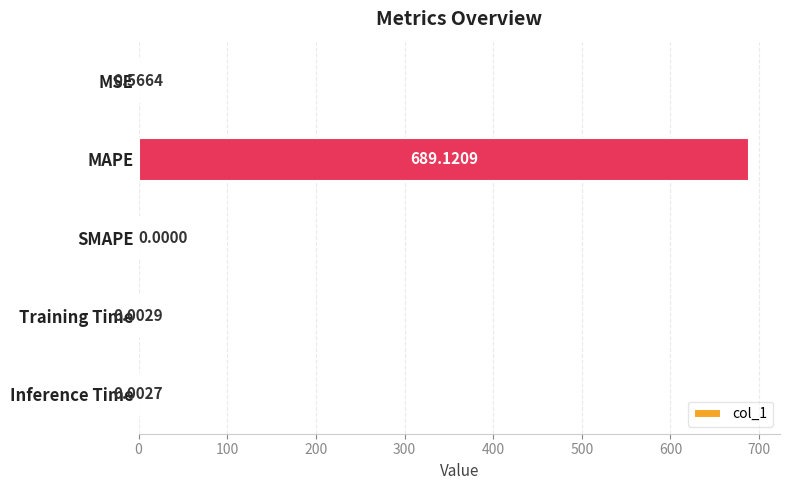

Which label corresponds to the largest value in the chart?

MAPE